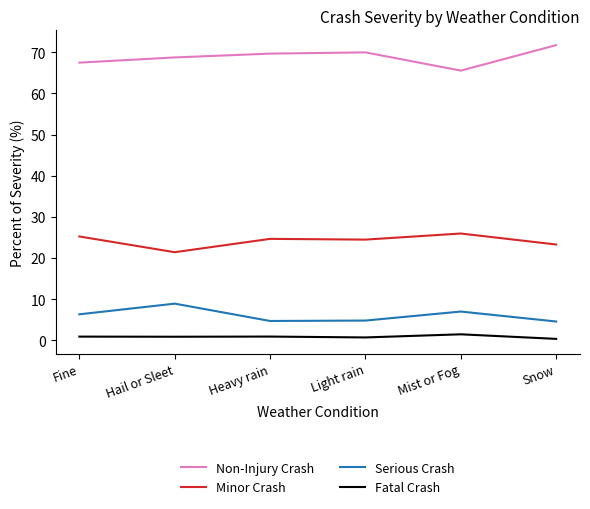

What is the maximum value for Serious Crash?

8.9